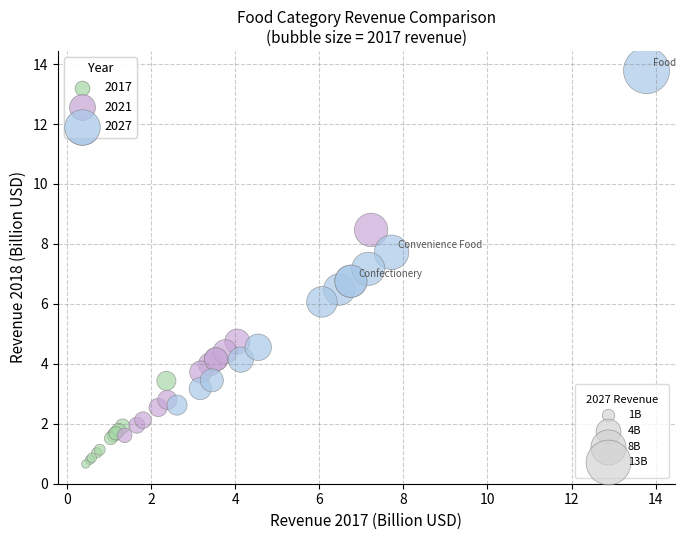

Which series contains the highest Y value?

2027